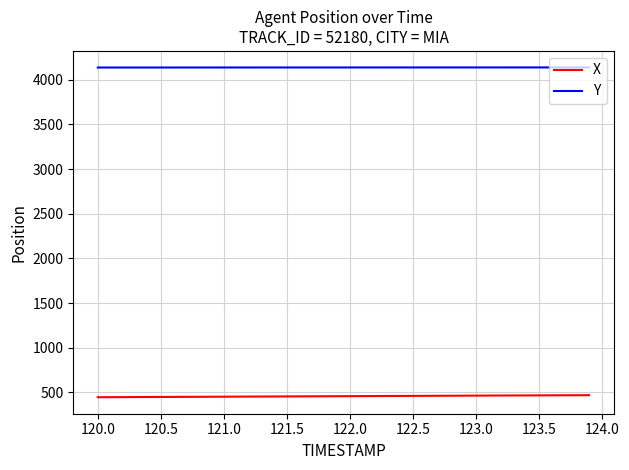

What is the highest value of the Y series?

4138.1